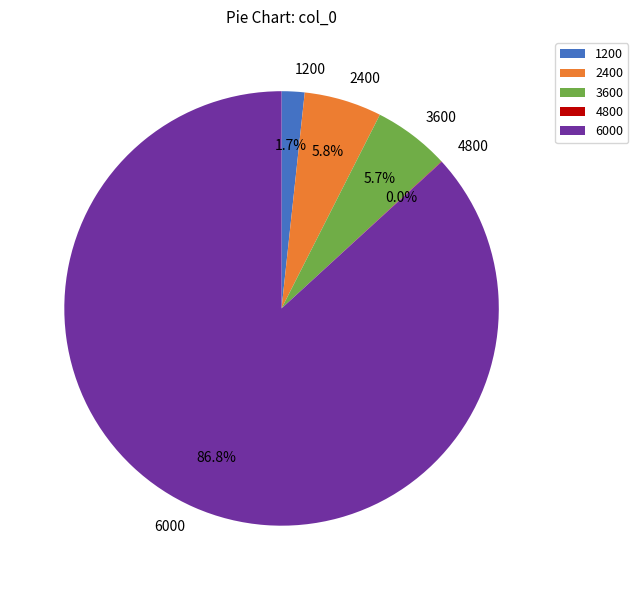

To the nearest percent, what is the difference between the largest and smallest slice percentages?

87%